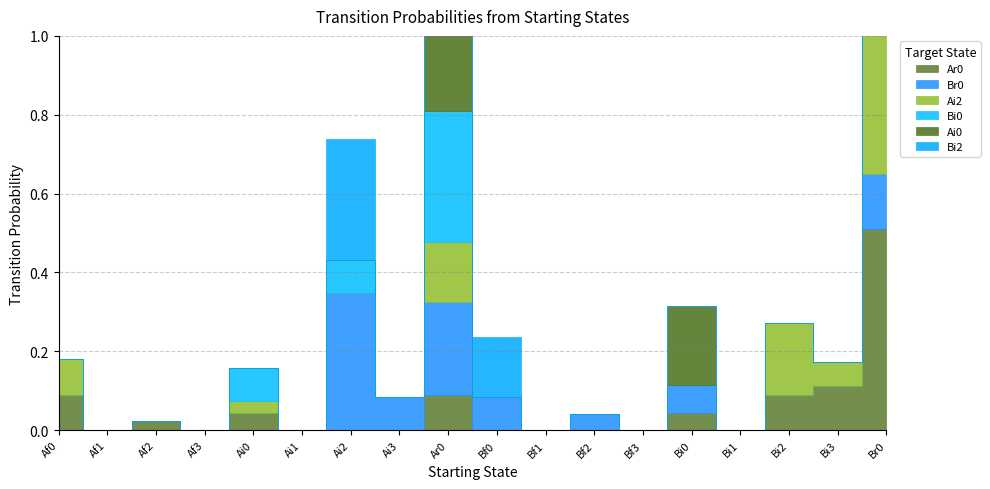

True or false: Ai2 and Bi2 cross at least once.

False